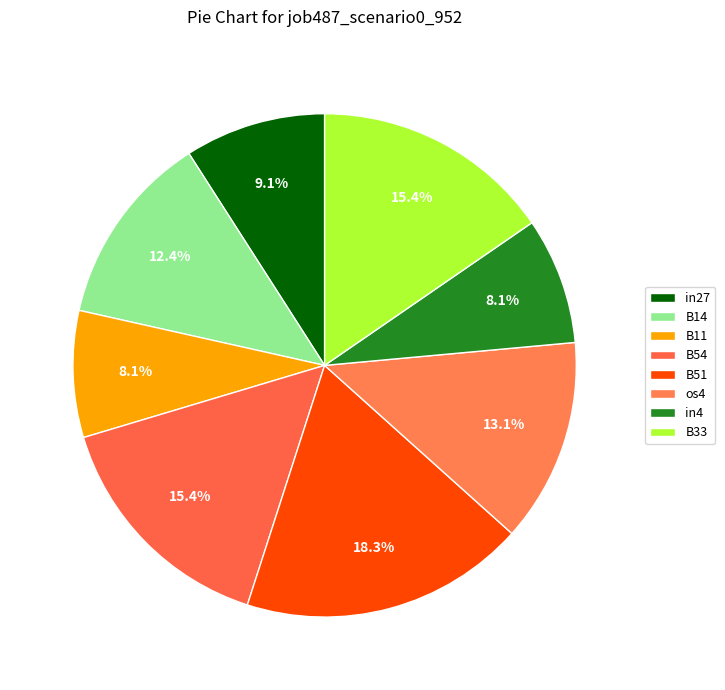

How much of the chart is everything except B51?

81.7%